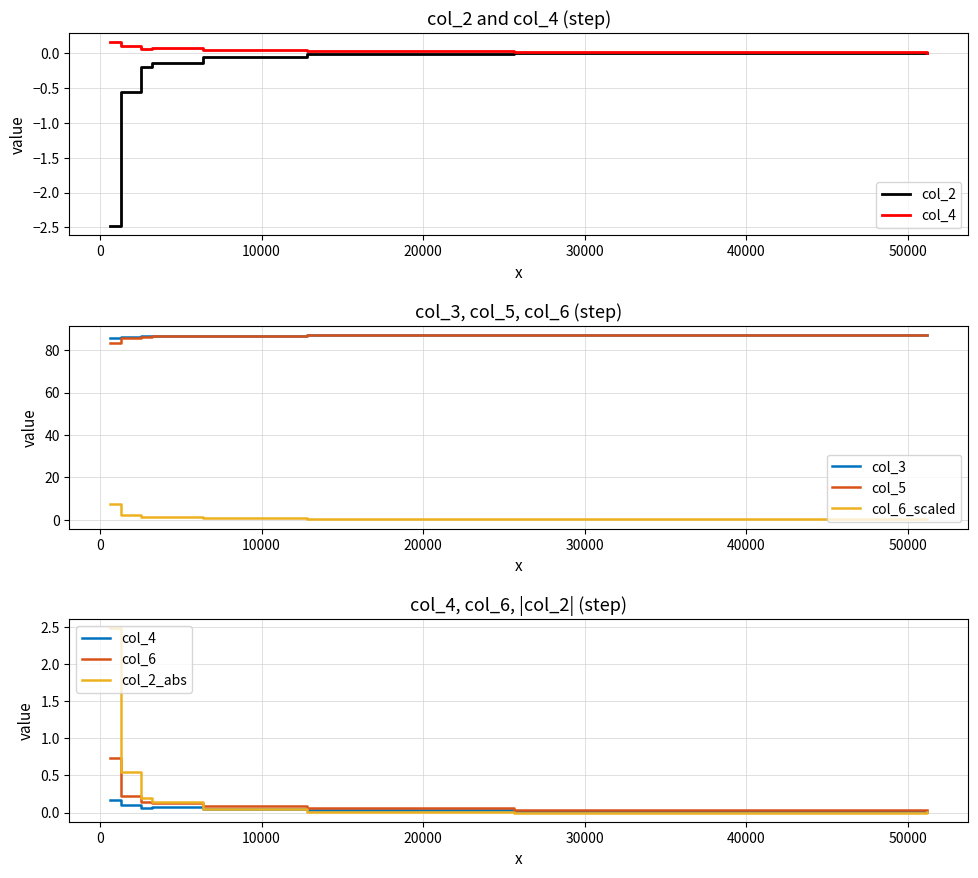

What is the difference between the highest and lowest values at 640?

88.2